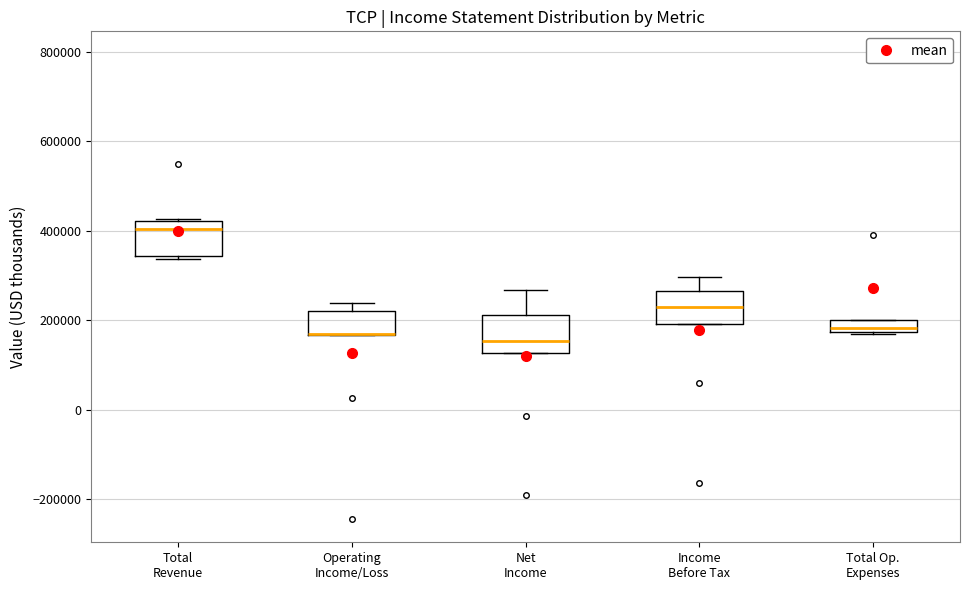

Where does the median line of the box for Total Revenue sit on the y-axis? The values are not printed on the chart, so give them approximately, as read against the axis.

400000